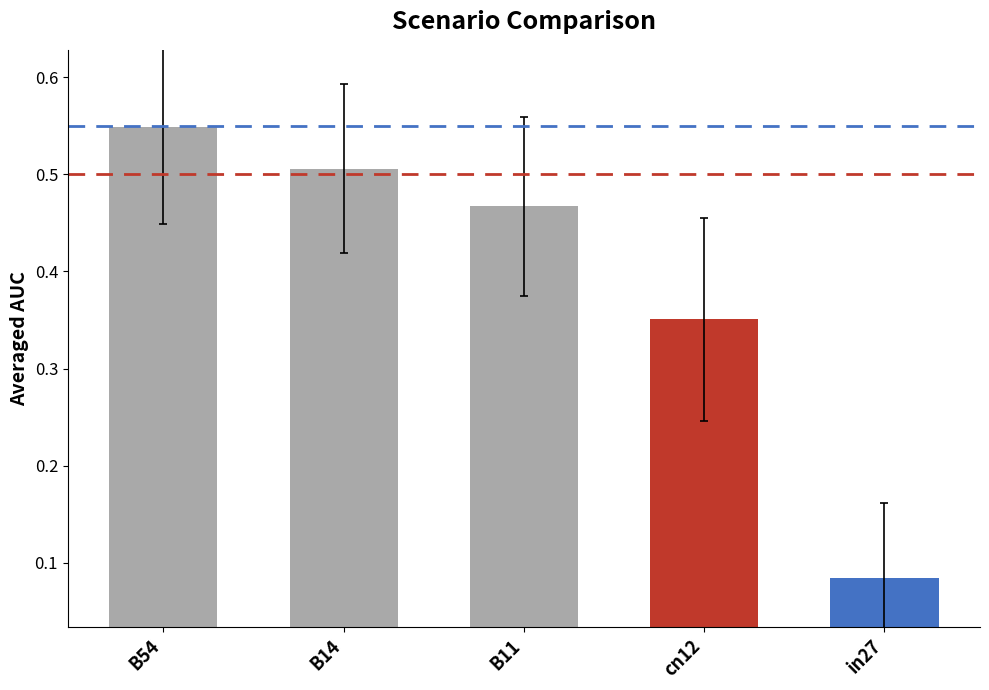

Count the number of data series in this chart.

1